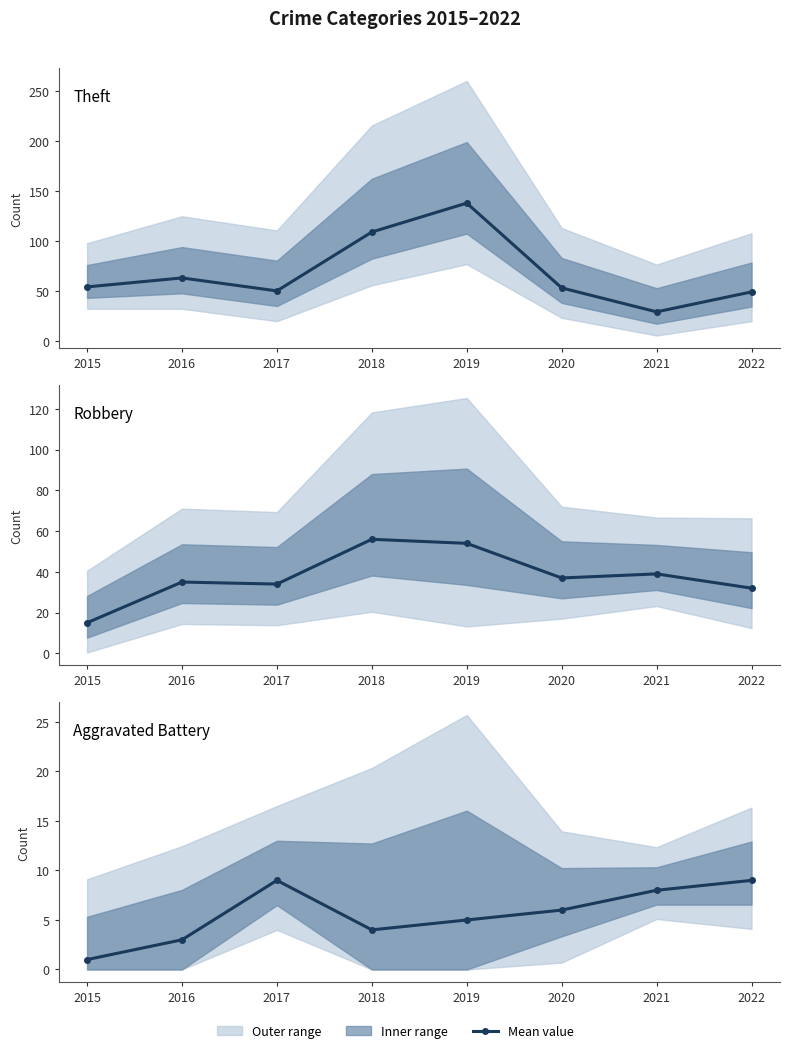

True or false: Aggravated Battery and Theft cross at least once.

False